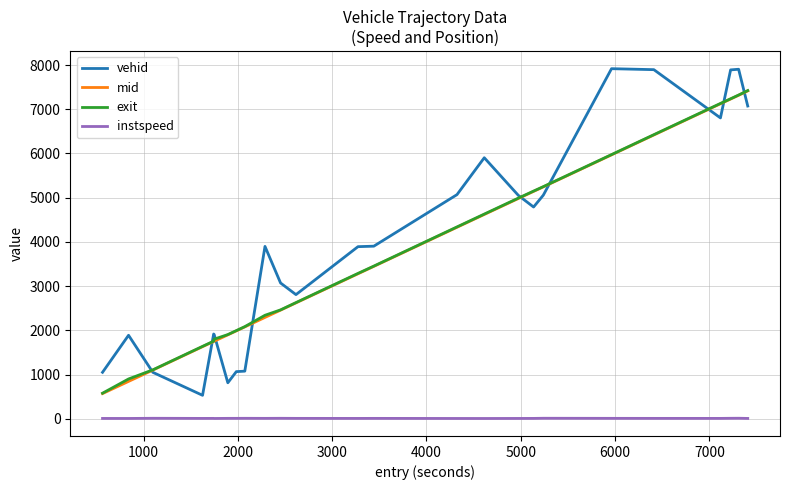

True or false: instspeed and vehid cross at least once.

False